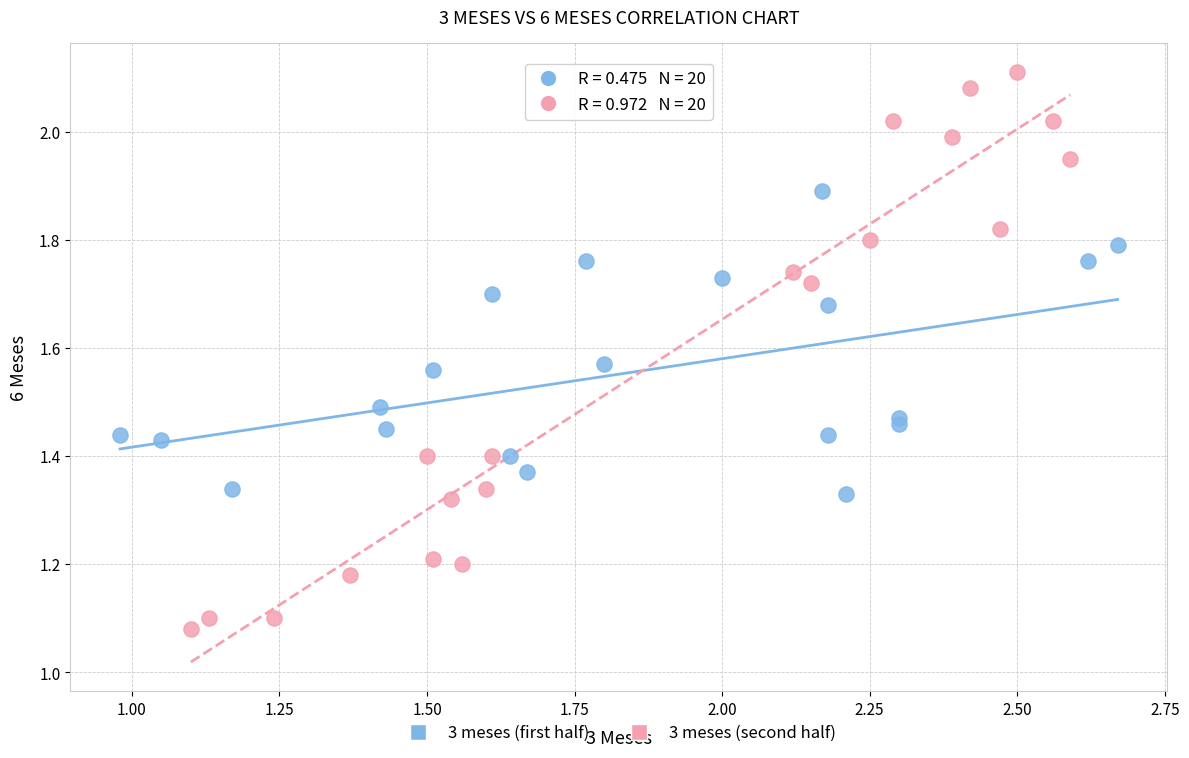

Which series contains the lowest Y value?

3 meses (second half)